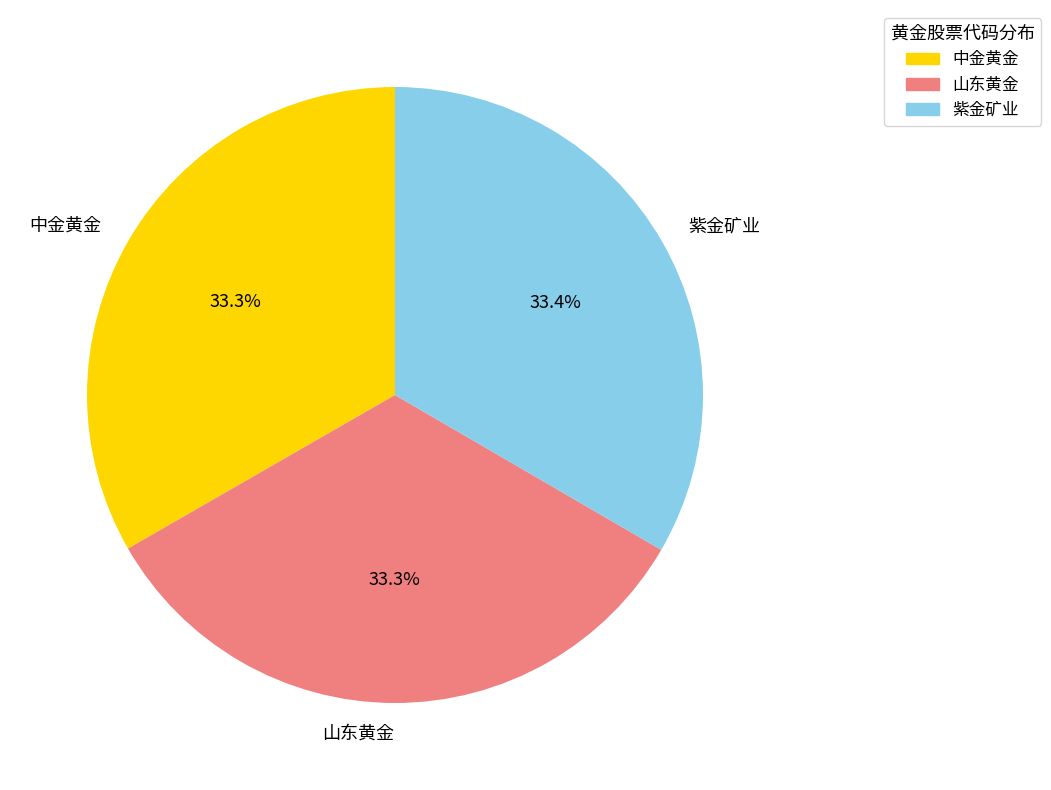

Is it true that 山东黄金 is 33% of the pie?

True